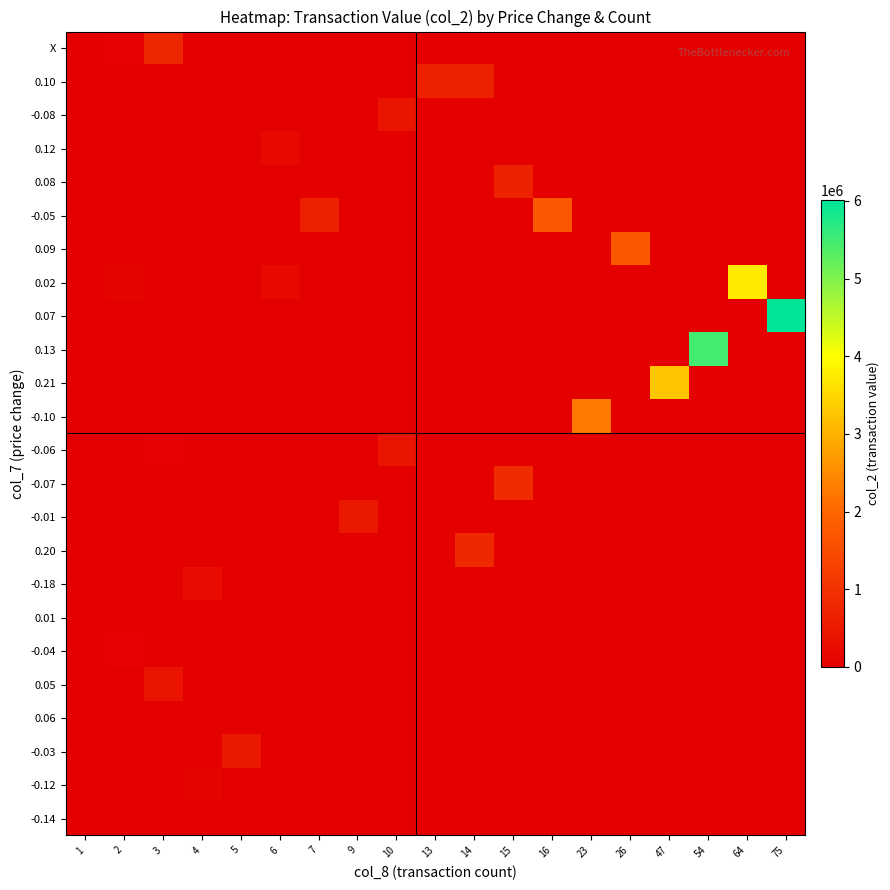

What is the spread (max minus min) of values at 54?

5492100